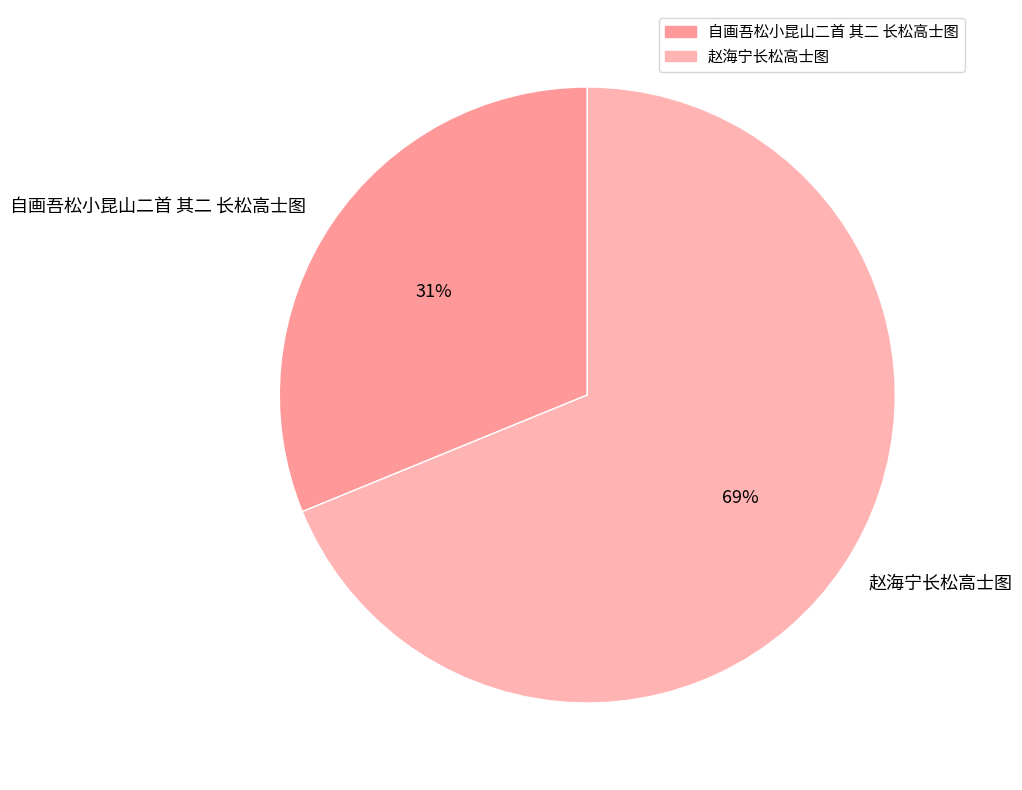

Is 自画吾松小昆山二首 其二 长松高士图 the majority of the pie?

No